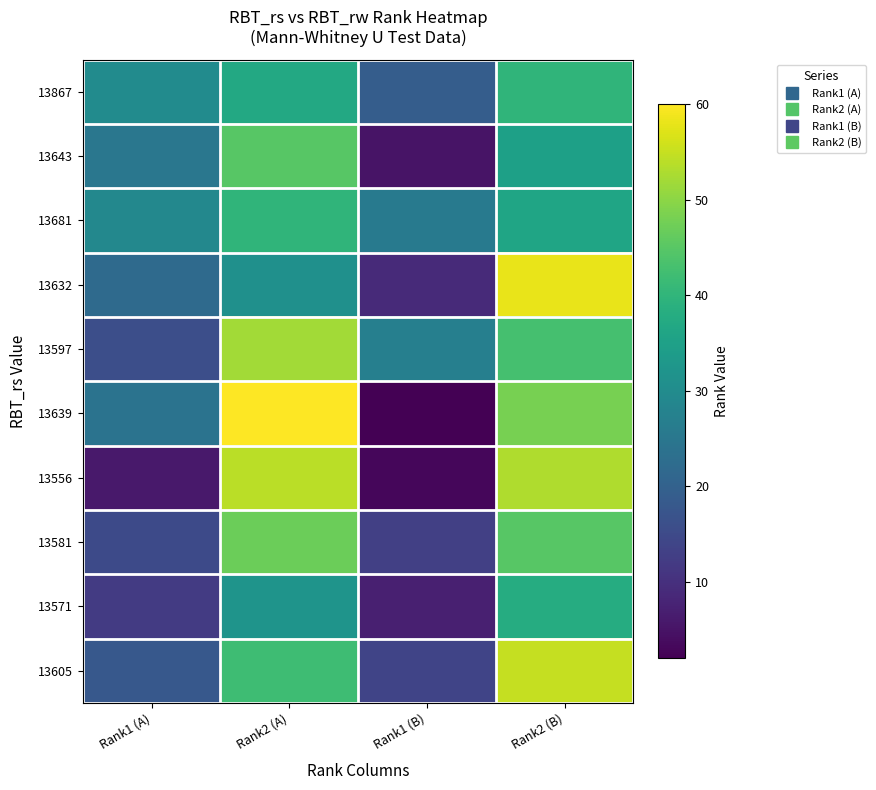

Which series has the widest spread of values?

13639